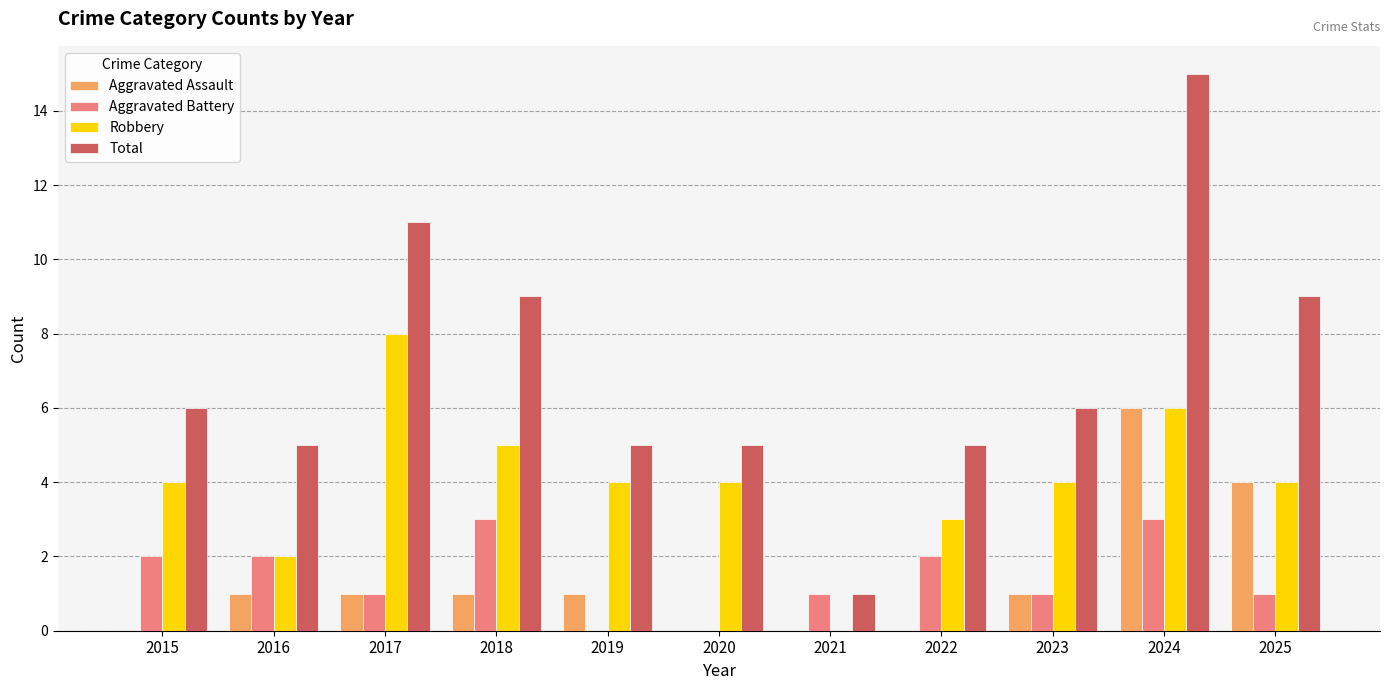

What is the sum of the Aggravated Battery values at 2024 and 2021?

4